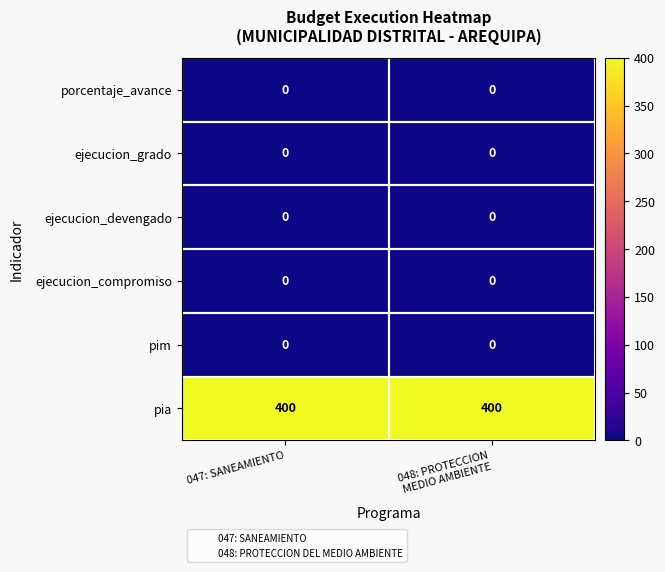

What is the difference between the highest and lowest values at 047: SANEAMIENTO?

400